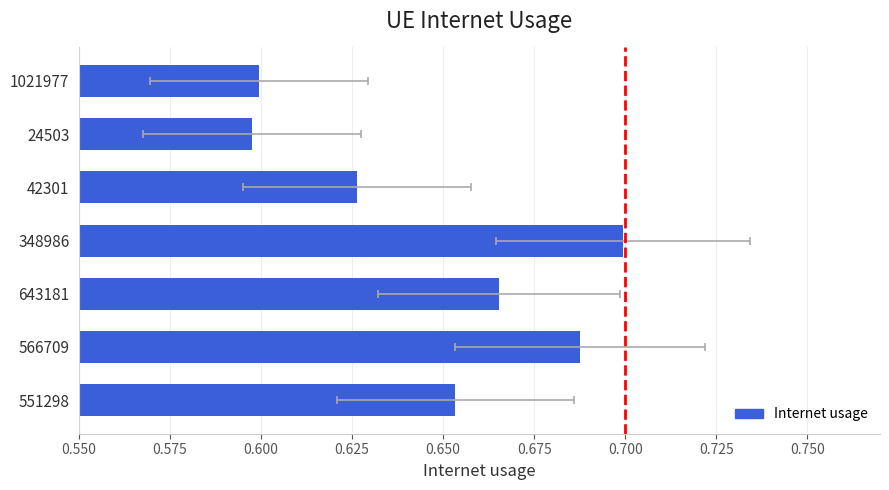

What is the difference between the maximum and second lowest values?

0.1